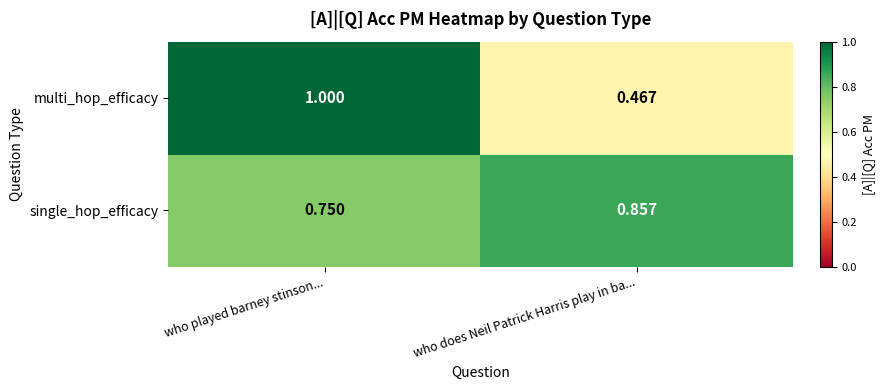

Rank the series at who played barney stinson... from lowest to highest value.

single_hop_efficacy, multi_hop_efficacy